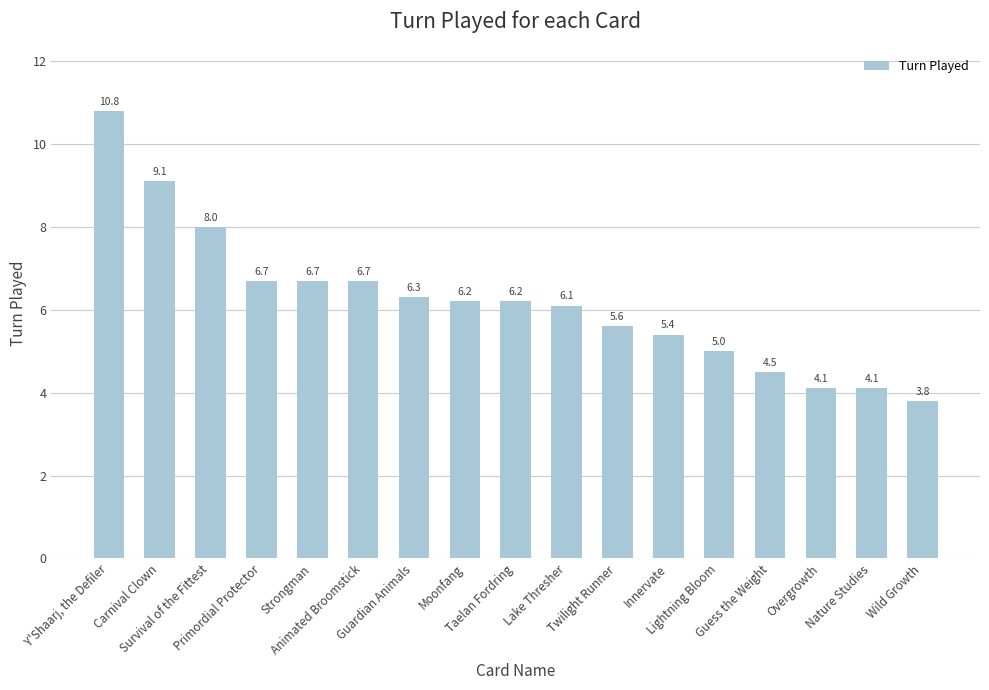

How many series are shown in this chart?

1